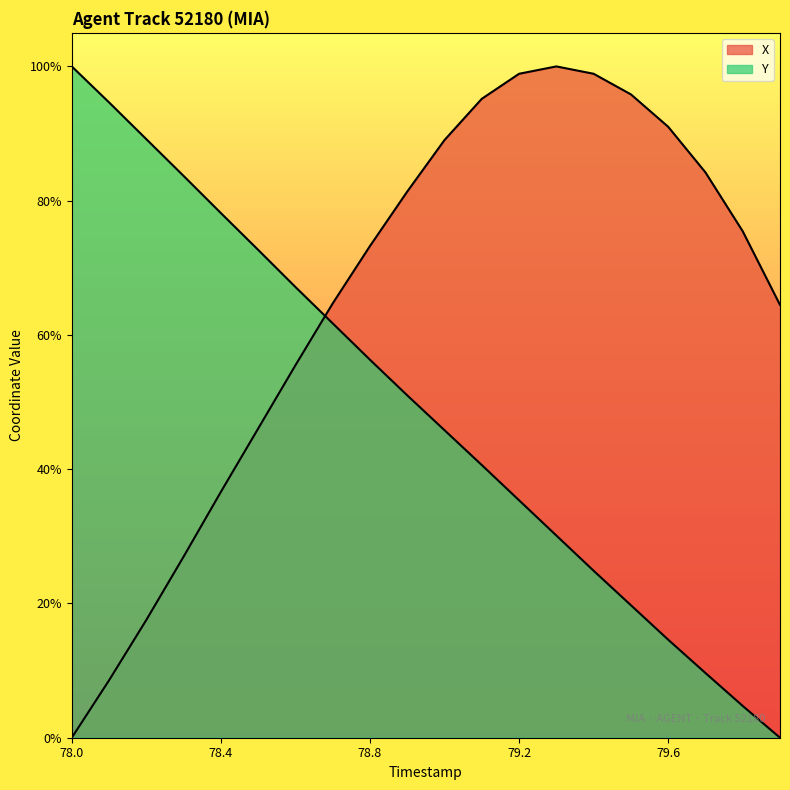

What is the average value of the Y series?

0.5